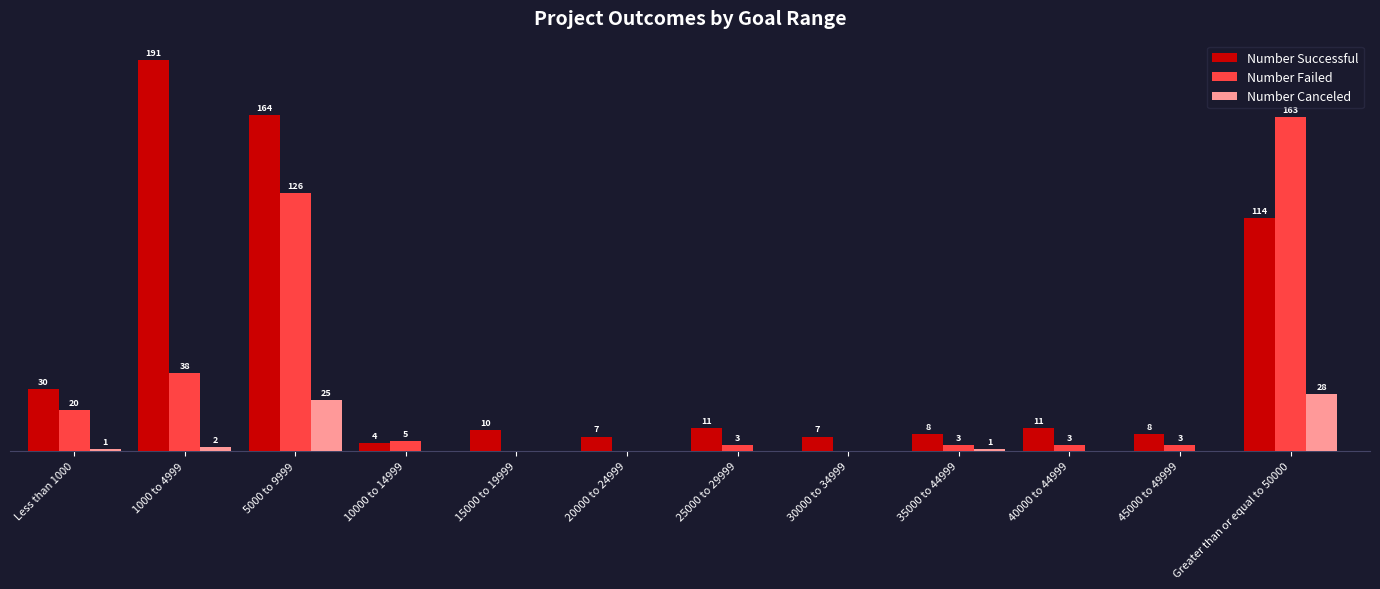

Which series has the largest total across all categories?

Number Successful